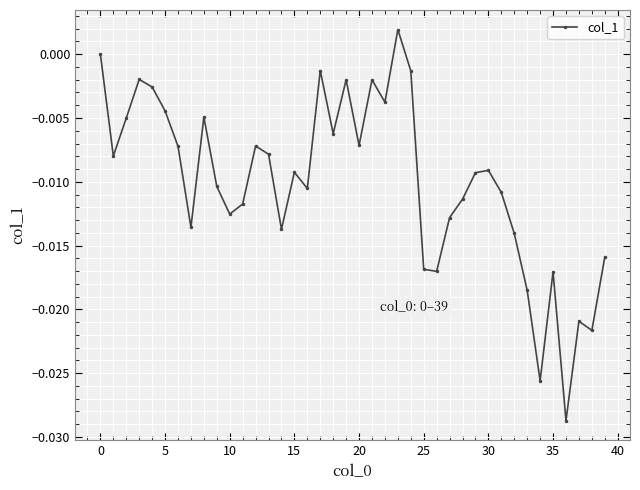

What is the sum of all values?

-0.4